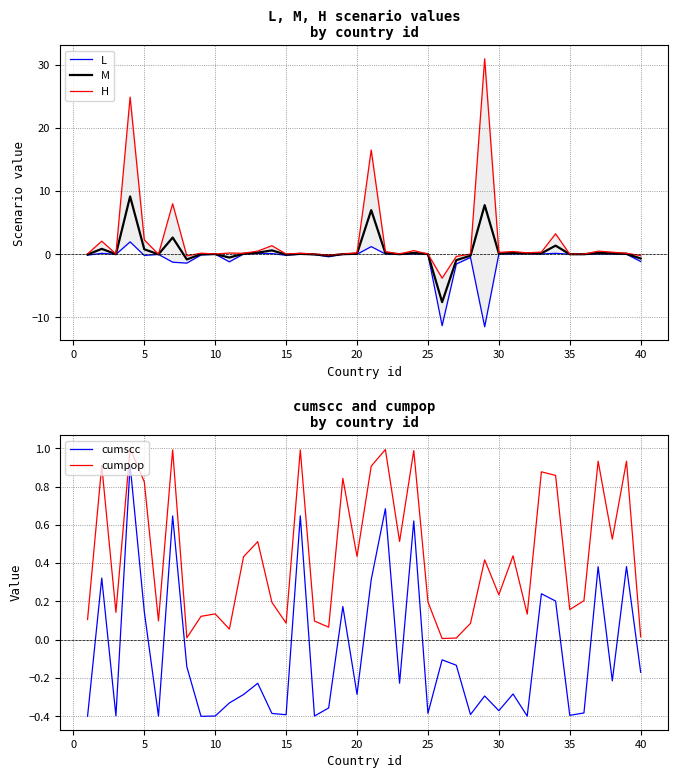

Which series ends up on top after the final intersection of L and cumscc?

cumscc